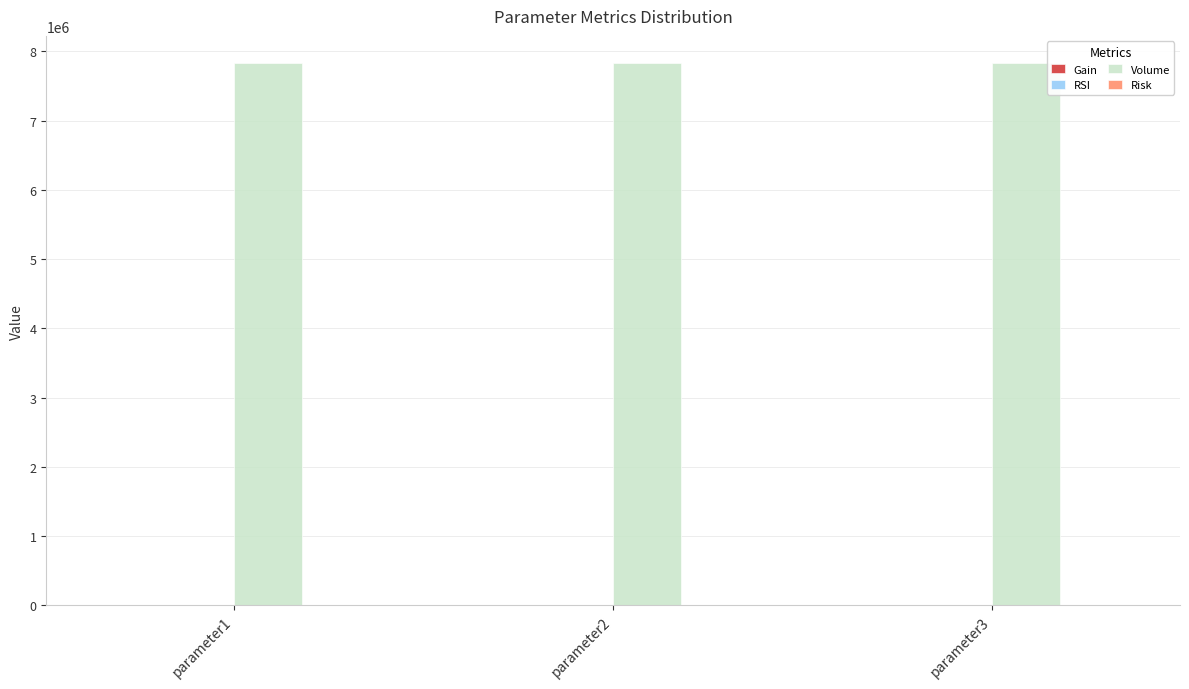

Is it true that Volume equals 2821575.0 at parameter1?

False